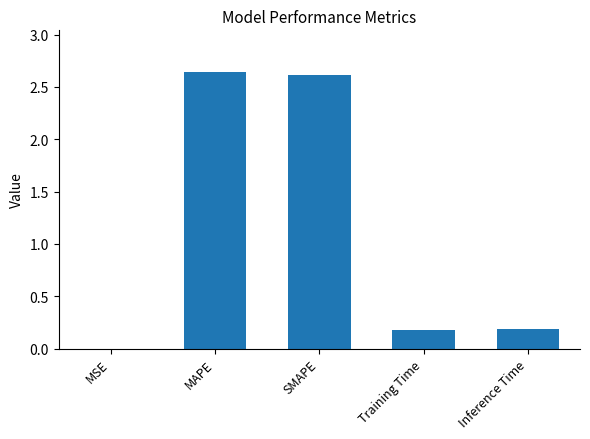

The chart shows a value of 4.7 at MAPE. True or false?

False